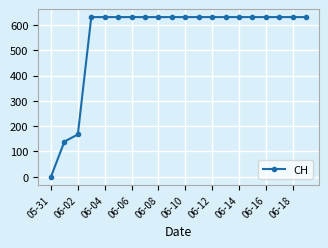

What is the value of the 16th point from the left?

631